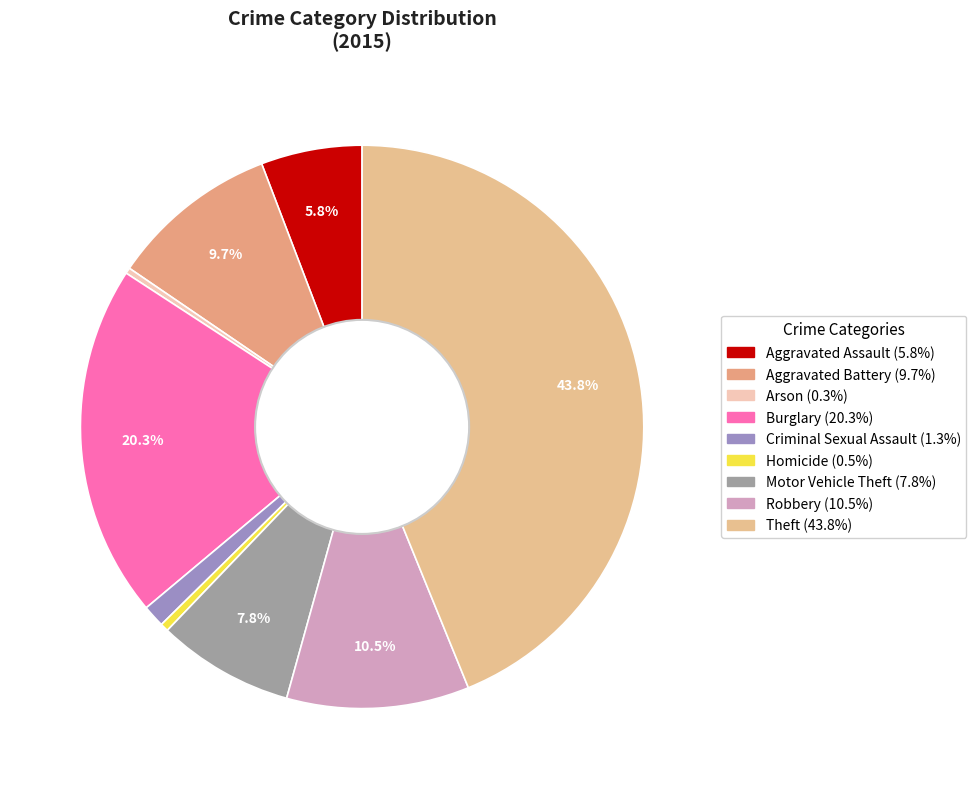

What is the ratio of the value at Aggravated Battery to the value at Arson?

29.3